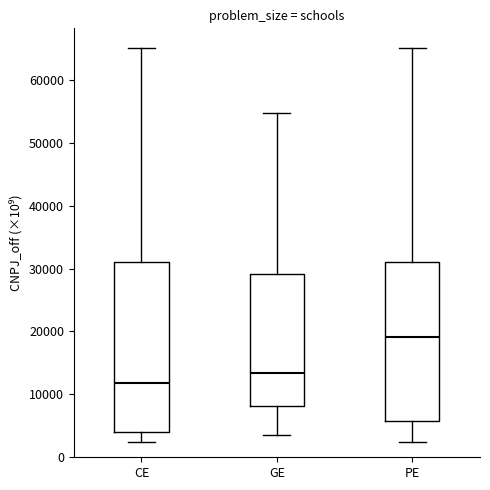

Which box has the lowest median line?

CE